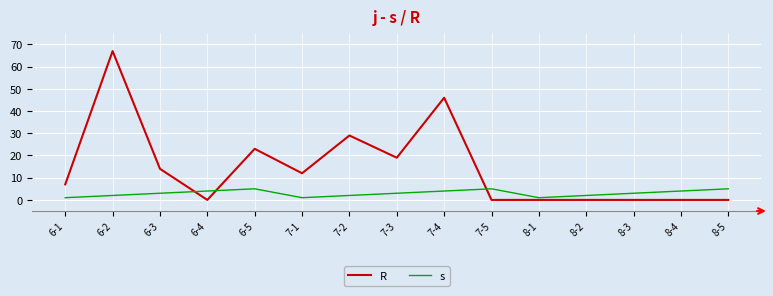

How many interior local valleys does the s series have?

2